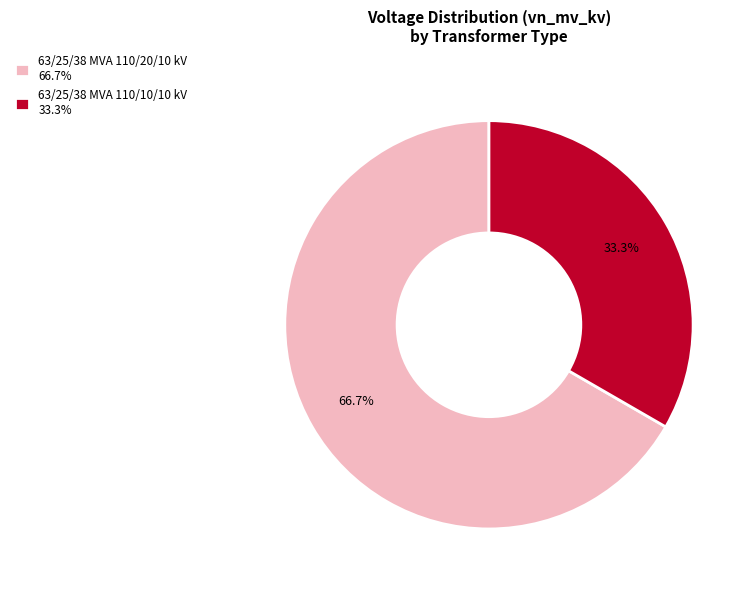

To the nearest percent, what portion does 63/25/38 MVA 110/10/10 kV represent?

33%